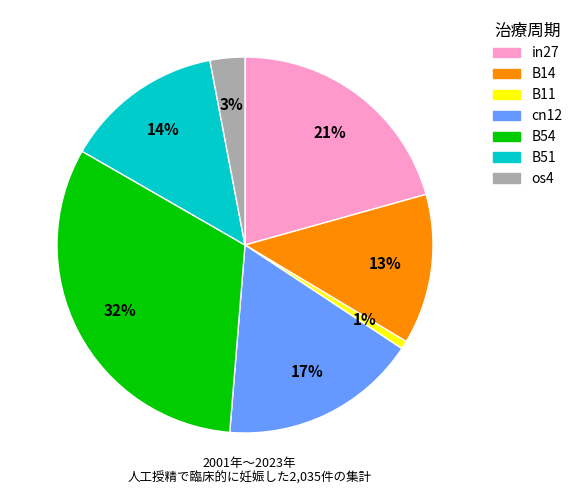

Count the number of slices in the pie.

7